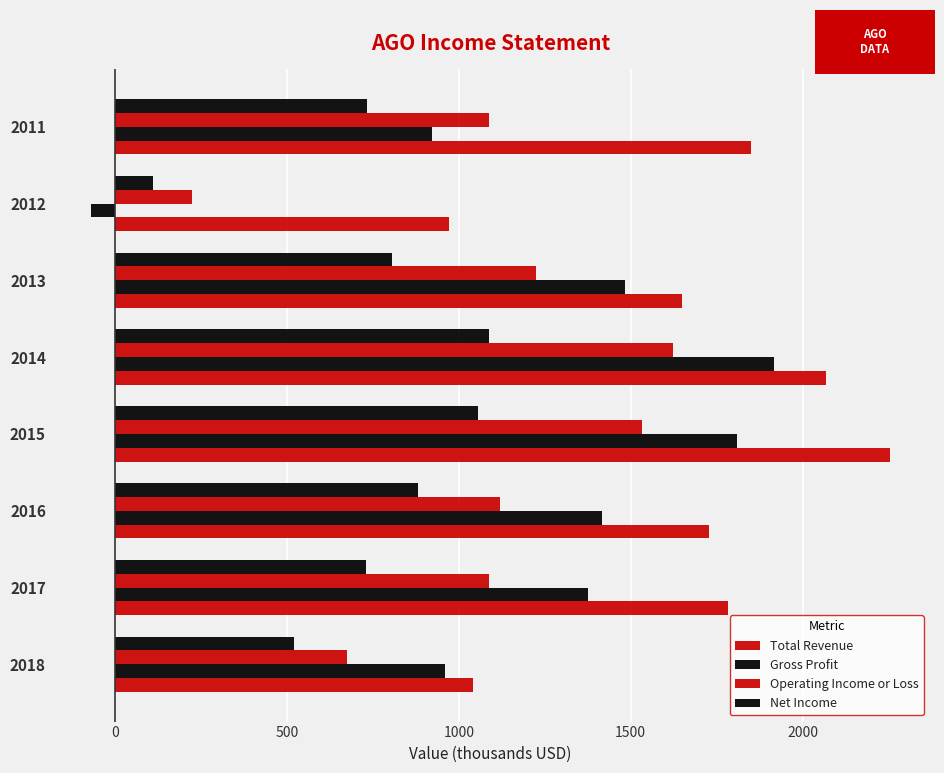

How many data points does each series have?

8